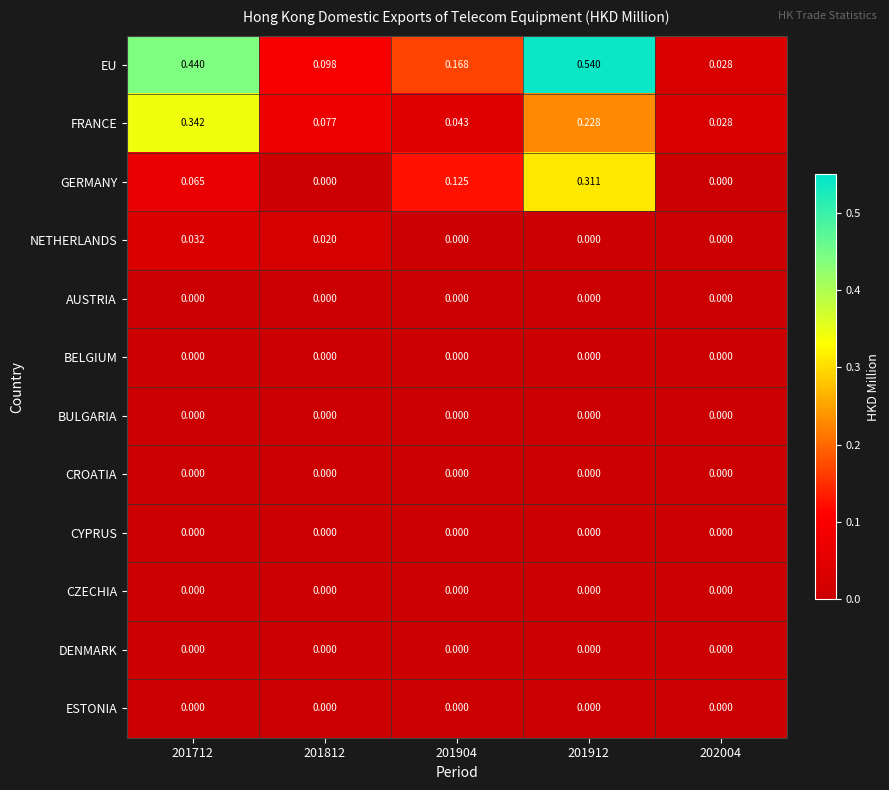

Is the value of NETHERLANDS at 201904 greater than the value of EU at 201904?

No